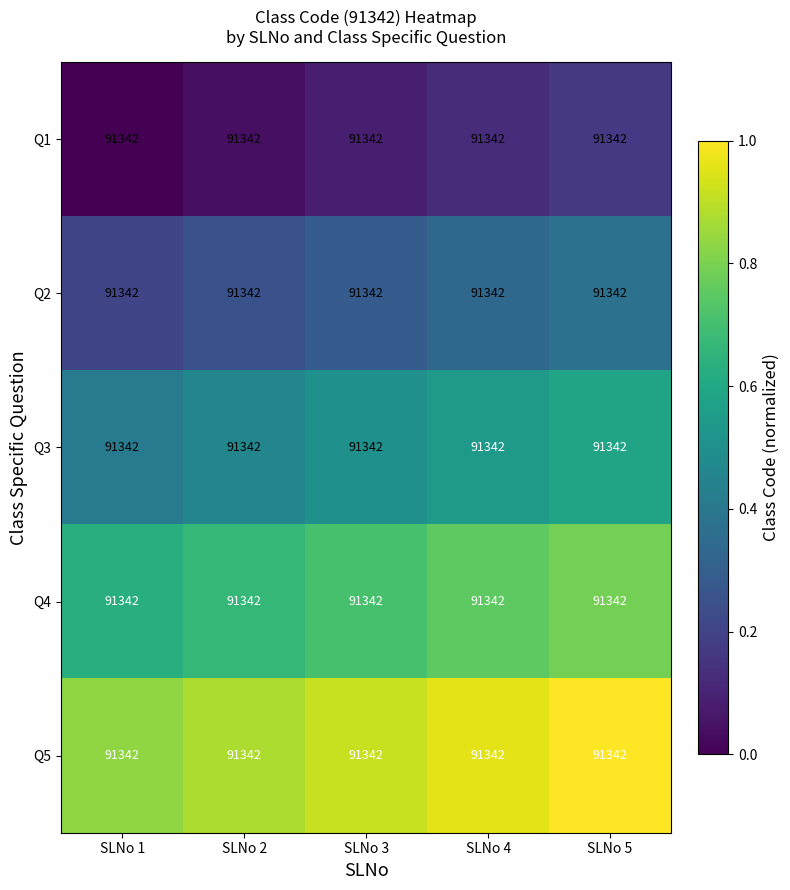

At SLNo 1, list the series in order from smallest to largest.

Q1, Q2, Q3, Q4, Q5